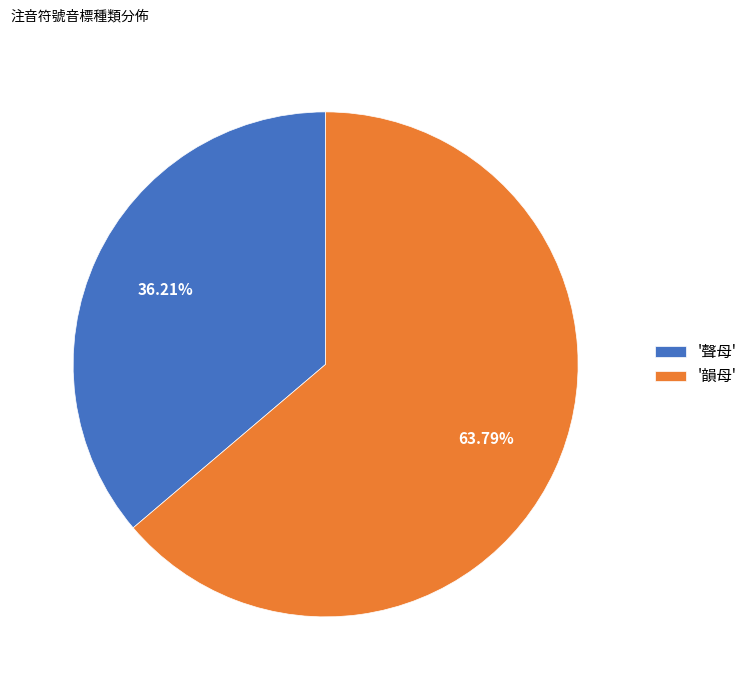

Rank the categories by value from lowest to highest.

'聲母', '韻母'